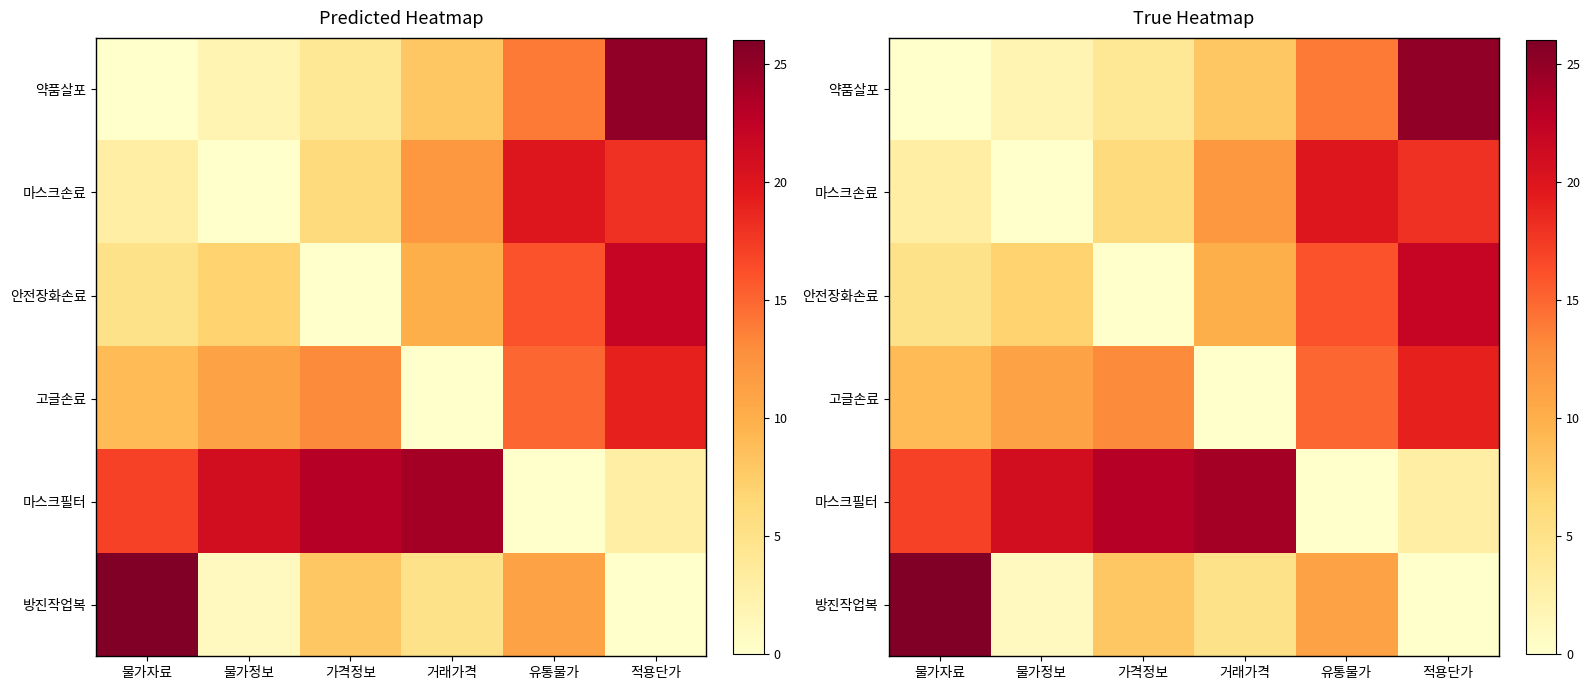

The 고글손료 series shows 8 at 유통물가. True or false?

False